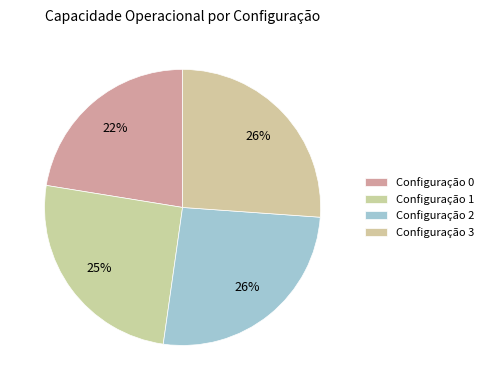

Count the number of slices in the pie.

4